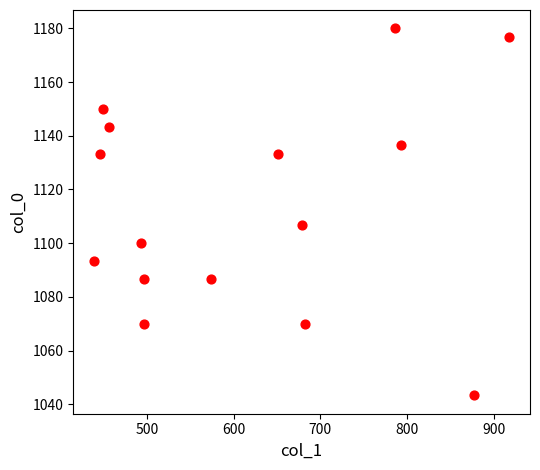

What is the range of X values (max minus min)?

479.2